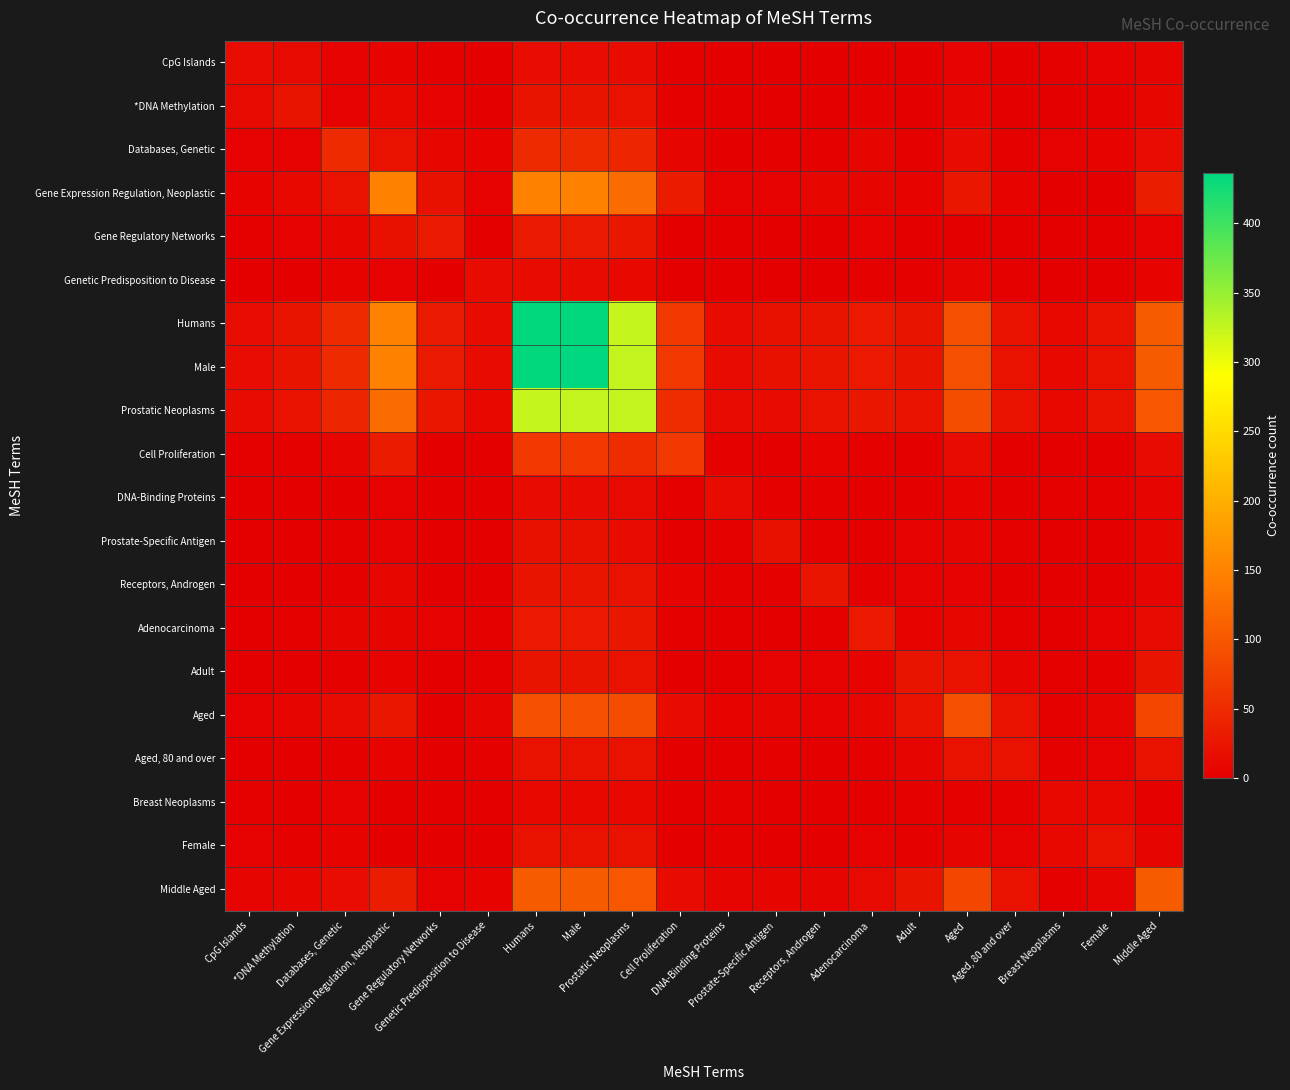

Reading left to right, extract all data points from this chart.

CpG Islands: CpG Islands=16	*DNA Methylation=12	Databases, Genetic=3	Gene Expression Regulation, Neoplastic=5	Gene Regulatory Networks=2	Genetic Predisposition to Disease=1	Humans=16	Male=16	Prostatic Neoplasms=14	Cell Proliferation=2	DNA-Binding Proteins=1	Prostate-Specific Antigen=0	Receptors, Androgen=0	Adenocarcinoma=1	Adult=1	Aged=3	Aged, 80 and over=0	Breast Neoplasms=2	Female=3	Middle Aged=6
*DNA Methylation: CpG Islands=12	*DNA Methylation=24	Databases, Genetic=4	Gene Expression Regulation, Neoplastic=11	Gene Regulatory Networks=3	Genetic Predisposition to Disease=1	Humans=24	Male=24	Prostatic Neoplasms=22	Cell Proliferation=2	DNA-Binding Proteins=1	Prostate-Specific Antigen=0	Receptors, Androgen=0	Adenocarcinoma=2	Adult=1	Aged=6	Aged, 80 and over=1	Breast Neoplasms=1	Female=2	Middle Aged=9
Databases, Genetic: CpG Islands=3	*DNA Methylation=4	Databases, Genetic=49	Gene Expression Regulation, Neoplastic=22	Gene Regulatory Networks=9	Genetic Predisposition to Disease=5	Humans=49	Male=49	Prostatic Neoplasms=45	Cell Proliferation=7	DNA-Binding Proteins=1	Prostate-Specific Antigen=2	Receptors, Androgen=2	Adenocarcinoma=8	Adult=2	Aged=13	Aged, 80 and over=2	Breast Neoplasms=3	Female=5	Middle Aged=16
Gene Expression Regulation, Neoplastic: CpG Islands=5	*DNA Methylation=11	Databases, Genetic=22	Gene Expression Regulation, Neoplastic=148	Gene Regulatory Networks=20	Genetic Predisposition to Disease=4	Humans=148	Male=148	Prostatic Neoplasms=122	Cell Proliferation=32	DNA-Binding Proteins=4	Prostate-Specific Antigen=4	Receptors, Androgen=9	Adenocarcinoma=8	Adult=5	Aged=26	Aged, 80 and over=5	Breast Neoplasms=0	Female=1	Middle Aged=34
Gene Regulatory Networks: CpG Islands=2	*DNA Methylation=3	Databases, Genetic=9	Gene Expression Regulation, Neoplastic=20	Gene Regulatory Networks=31	Genetic Predisposition to Disease=1	Humans=31	Male=31	Prostatic Neoplasms=27	Cell Proliferation=1	DNA-Binding Proteins=0	Prostate-Specific Antigen=1	Receptors, Androgen=1	Adenocarcinoma=4	Adult=1	Aged=1	Aged, 80 and over=0	Breast Neoplasms=0	Female=0	Middle Aged=4
Genetic Predisposition to Disease: CpG Islands=1	*DNA Methylation=1	Databases, Genetic=5	Gene Expression Regulation, Neoplastic=4	Gene Regulatory Networks=1	Genetic Predisposition to Disease=13	Humans=13	Male=13	Prostatic Neoplasms=11	Cell Proliferation=0	DNA-Binding Proteins=0	Prostate-Specific Antigen=0	Receptors, Androgen=1	Adenocarcinoma=2	Adult=2	Aged=6	Aged, 80 and over=2	Breast Neoplasms=1	Female=1	Middle Aged=5
Humans: CpG Islands=16	*DNA Methylation=24	Databases, Genetic=49	Gene Expression Regulation, Neoplastic=148	Gene Regulatory Networks=31	Genetic Predisposition to Disease=13	Humans=435	Male=435	Prostatic Neoplasms=324	Cell Proliferation=65	DNA-Binding Proteins=13	Prostate-Specific Antigen=20	Receptors, Androgen=24	Adenocarcinoma=29	Adult=23	Aged=91	Aged, 80 and over=21	Breast Neoplasms=11	Female=21	Middle Aged=104
Male: CpG Islands=16	*DNA Methylation=24	Databases, Genetic=49	Gene Expression Regulation, Neoplastic=148	Gene Regulatory Networks=31	Genetic Predisposition to Disease=13	Humans=435	Male=436	Prostatic Neoplasms=325	Cell Proliferation=65	DNA-Binding Proteins=13	Prostate-Specific Antigen=20	Receptors, Androgen=25	Adenocarcinoma=29	Adult=23	Aged=91	Aged, 80 and over=21	Breast Neoplasms=11	Female=21	Middle Aged=104
Prostatic Neoplasms: CpG Islands=14	*DNA Methylation=22	Databases, Genetic=45	Gene Expression Regulation, Neoplastic=122	Gene Regulatory Networks=27	Genetic Predisposition to Disease=11	Humans=324	Male=325	Prostatic Neoplasms=325	Cell Proliferation=51	DNA-Binding Proteins=12	Prostate-Specific Antigen=14	Receptors, Androgen=21	Adenocarcinoma=27	Adult=22	Aged=88	Aged, 80 and over=21	Breast Neoplasms=11	Female=21	Middle Aged=100
Cell Proliferation: CpG Islands=2	*DNA Methylation=2	Databases, Genetic=7	Gene Expression Regulation, Neoplastic=32	Gene Regulatory Networks=1	Genetic Predisposition to Disease=0	Humans=65	Male=65	Prostatic Neoplasms=51	Cell Proliferation=65	DNA-Binding Proteins=2	Prostate-Specific Antigen=1	Receptors, Androgen=5	Adenocarcinoma=2	Adult=0	Aged=15	Aged, 80 and over=1	Breast Neoplasms=0	Female=1	Middle Aged=13
DNA-Binding Proteins: CpG Islands=1	*DNA Methylation=1	Databases, Genetic=1	Gene Expression Regulation, Neoplastic=4	Gene Regulatory Networks=0	Genetic Predisposition to Disease=0	Humans=13	Male=13	Prostatic Neoplasms=12	Cell Proliferation=2	DNA-Binding Proteins=13	Prostate-Specific Antigen=2	Receptors, Androgen=2	Adenocarcinoma=0	Adult=1	Aged=5	Aged, 80 and over=1	Breast Neoplasms=2	Female=2	Middle Aged=6
Prostate-Specific Antigen: CpG Islands=0	*DNA Methylation=0	Databases, Genetic=2	Gene Expression Regulation, Neoplastic=4	Gene Regulatory Networks=1	Genetic Predisposition to Disease=0	Humans=20	Male=20	Prostatic Neoplasms=14	Cell Proliferation=1	DNA-Binding Proteins=2	Prostate-Specific Antigen=20	Receptors, Androgen=2	Adenocarcinoma=1	Adult=3	Aged=6	Aged, 80 and over=2	Breast Neoplasms=0	Female=0	Middle Aged=8
Receptors, Androgen: CpG Islands=0	*DNA Methylation=0	Databases, Genetic=2	Gene Expression Regulation, Neoplastic=9	Gene Regulatory Networks=1	Genetic Predisposition to Disease=1	Humans=24	Male=25	Prostatic Neoplasms=21	Cell Proliferation=5	DNA-Binding Proteins=2	Prostate-Specific Antigen=2	Receptors, Androgen=25	Adenocarcinoma=2	Adult=3	Aged=3	Aged, 80 and over=0	Breast Neoplasms=0	Female=0	Middle Aged=6
Adenocarcinoma: CpG Islands=1	*DNA Methylation=2	Databases, Genetic=8	Gene Expression Regulation, Neoplastic=8	Gene Regulatory Networks=4	Genetic Predisposition to Disease=2	Humans=29	Male=29	Prostatic Neoplasms=27	Cell Proliferation=2	DNA-Binding Proteins=0	Prostate-Specific Antigen=1	Receptors, Androgen=2	Adenocarcinoma=29	Adult=5	Aged=9	Aged, 80 and over=2	Breast Neoplasms=1	Female=3	Middle Aged=12
Adult: CpG Islands=1	*DNA Methylation=1	Databases, Genetic=2	Gene Expression Regulation, Neoplastic=5	Gene Regulatory Networks=1	Genetic Predisposition to Disease=2	Humans=23	Male=23	Prostatic Neoplasms=22	Cell Proliferation=0	DNA-Binding Proteins=1	Prostate-Specific Antigen=3	Receptors, Androgen=3	Adenocarcinoma=5	Adult=23	Aged=22	Aged, 80 and over=6	Breast Neoplasms=2	Female=2	Middle Aged=23
Aged: CpG Islands=3	*DNA Methylation=6	Databases, Genetic=13	Gene Expression Regulation, Neoplastic=26	Gene Regulatory Networks=1	Genetic Predisposition to Disease=6	Humans=91	Male=91	Prostatic Neoplasms=88	Cell Proliferation=15	DNA-Binding Proteins=5	Prostate-Specific Antigen=6	Receptors, Androgen=3	Adenocarcinoma=9	Adult=22	Aged=91	Aged, 80 and over=21	Breast Neoplasms=2	Female=7	Middle Aged=82
Aged, 80 and over: CpG Islands=0	*DNA Methylation=1	Databases, Genetic=2	Gene Expression Regulation, Neoplastic=5	Gene Regulatory Networks=0	Genetic Predisposition to Disease=2	Humans=21	Male=21	Prostatic Neoplasms=21	Cell Proliferation=1	DNA-Binding Proteins=1	Prostate-Specific Antigen=2	Receptors, Androgen=0	Adenocarcinoma=2	Adult=6	Aged=21	Aged, 80 and over=21	Breast Neoplasms=2	Female=3	Middle Aged=21
Breast Neoplasms: CpG Islands=2	*DNA Methylation=1	Databases, Genetic=3	Gene Expression Regulation, Neoplastic=0	Gene Regulatory Networks=0	Genetic Predisposition to Disease=1	Humans=11	Male=11	Prostatic Neoplasms=11	Cell Proliferation=0	DNA-Binding Proteins=2	Prostate-Specific Antigen=0	Receptors, Androgen=0	Adenocarcinoma=1	Adult=2	Aged=2	Aged, 80 and over=2	Breast Neoplasms=11	Female=11	Middle Aged=2
Female: CpG Islands=3	*DNA Methylation=2	Databases, Genetic=5	Gene Expression Regulation, Neoplastic=1	Gene Regulatory Networks=0	Genetic Predisposition to Disease=1	Humans=21	Male=21	Prostatic Neoplasms=21	Cell Proliferation=1	DNA-Binding Proteins=2	Prostate-Specific Antigen=0	Receptors, Androgen=0	Adenocarcinoma=3	Adult=2	Aged=7	Aged, 80 and over=3	Breast Neoplasms=11	Female=21	Middle Aged=6
Middle Aged: CpG Islands=6	*DNA Methylation=9	Databases, Genetic=16	Gene Expression Regulation, Neoplastic=34	Gene Regulatory Networks=4	Genetic Predisposition to Disease=5	Humans=104	Male=104	Prostatic Neoplasms=100	Cell Proliferation=13	DNA-Binding Proteins=6	Prostate-Specific Antigen=8	Receptors, Androgen=6	Adenocarcinoma=12	Adult=23	Aged=82	Aged, 80 and over=21	Breast Neoplasms=2	Female=6	Middle Aged=104